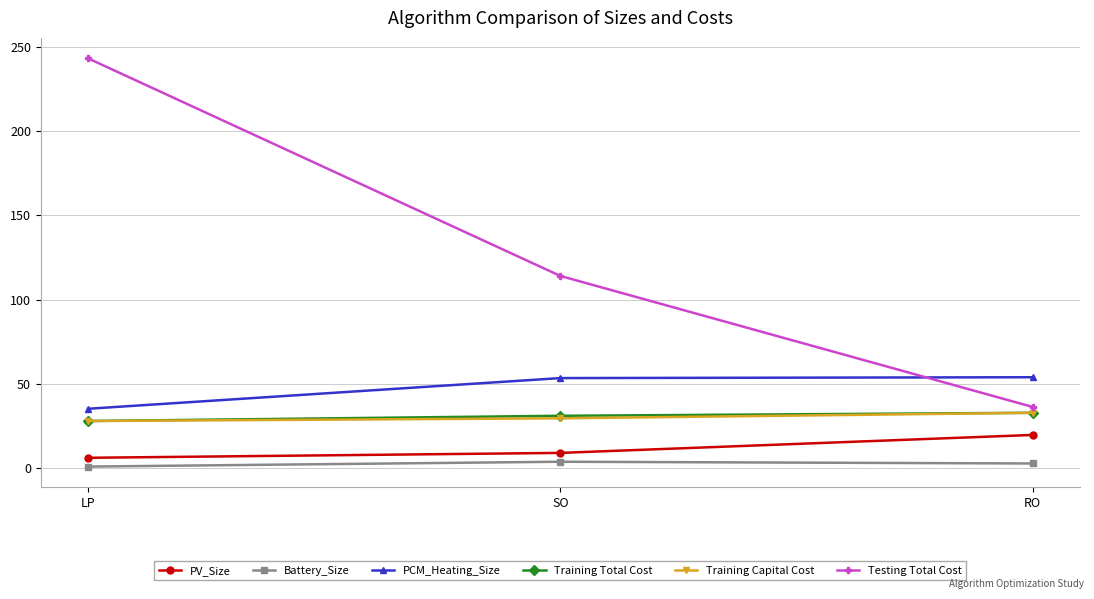

What is the label of the 3rd point from the right?

LP